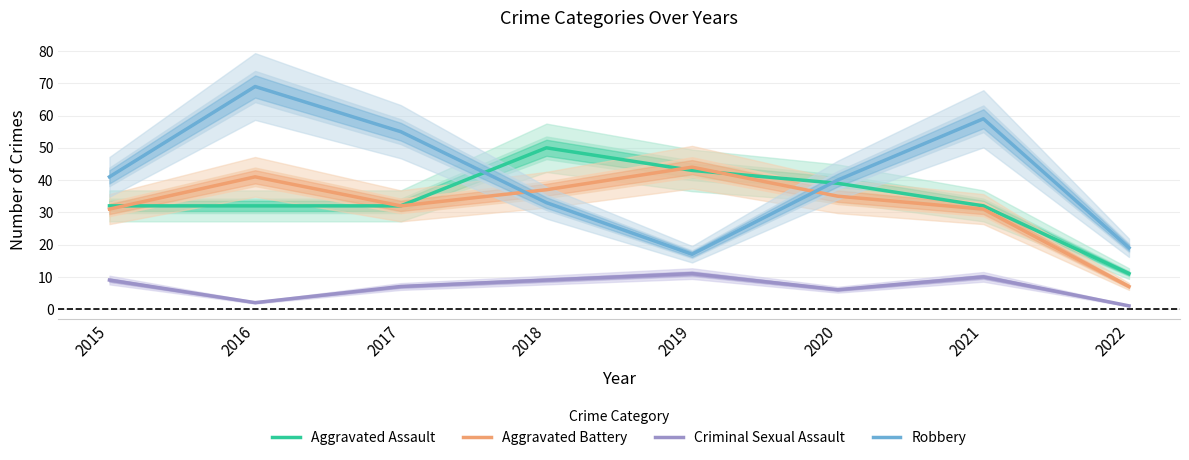

Reading right to left, extract all data points from this chart.

Aggravated Assault: 2022=11	2021=32	2020=39	2019=43	2018=50	2017=32	2016=32	2015=32
Aggravated Battery: 2022=7	2021=31	2020=35	2019=44	2018=37	2017=32	2016=41	2015=31
Criminal Sexual Assault: 2022=1	2021=10	2020=6	2019=11	2018=9	2017=7	2016=2	2015=9
Robbery: 2022=19	2021=59	2020=40	2019=17	2018=33	2017=55	2016=69	2015=41